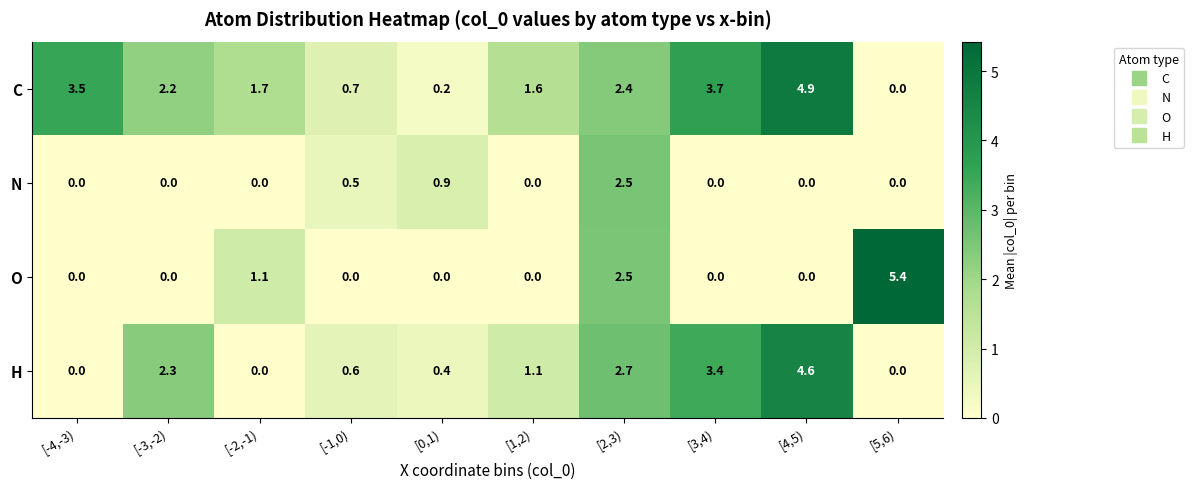

Is it true that O equals 0.0 at [-1,0)?

True